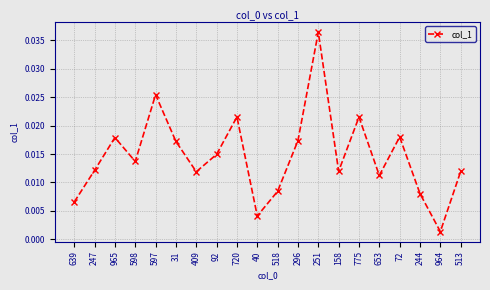

At which category does the chart reach its peak across all series?

251